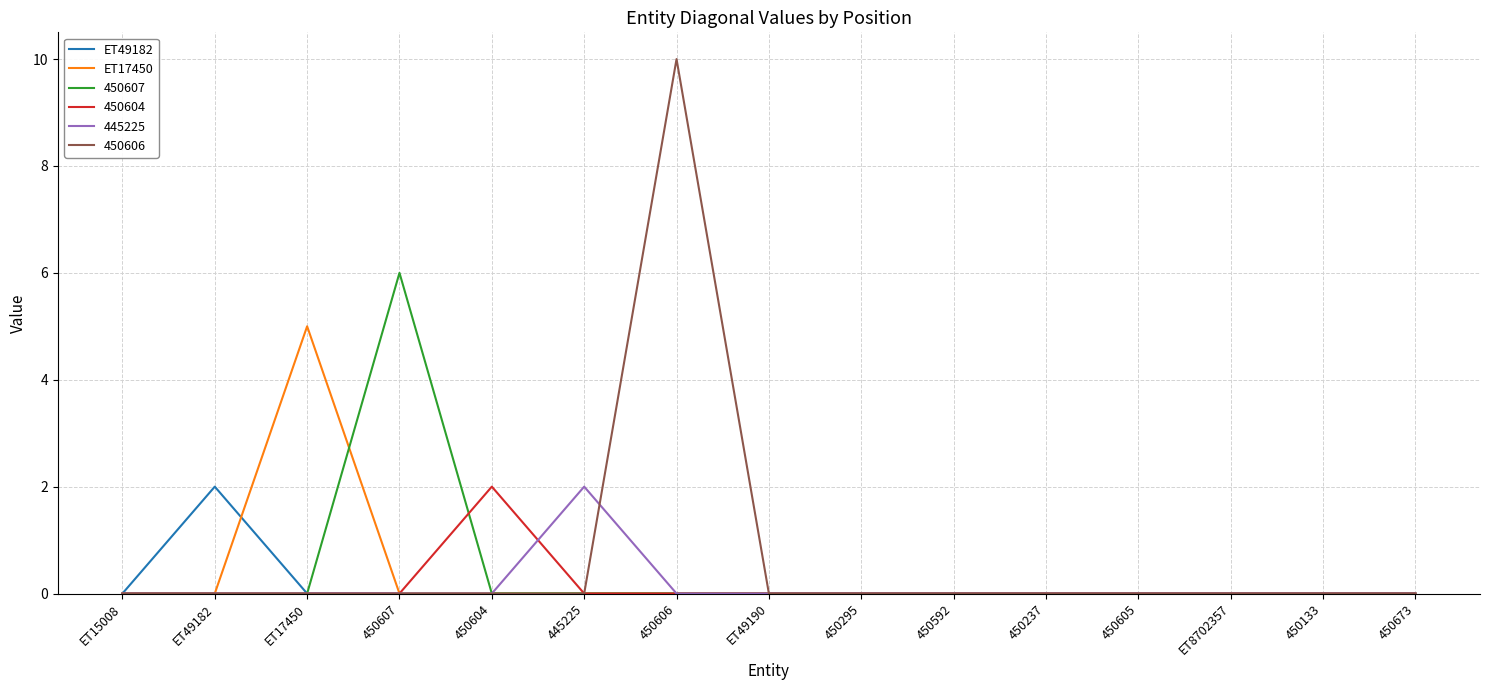

Does the chart have visible grid lines?

Yes